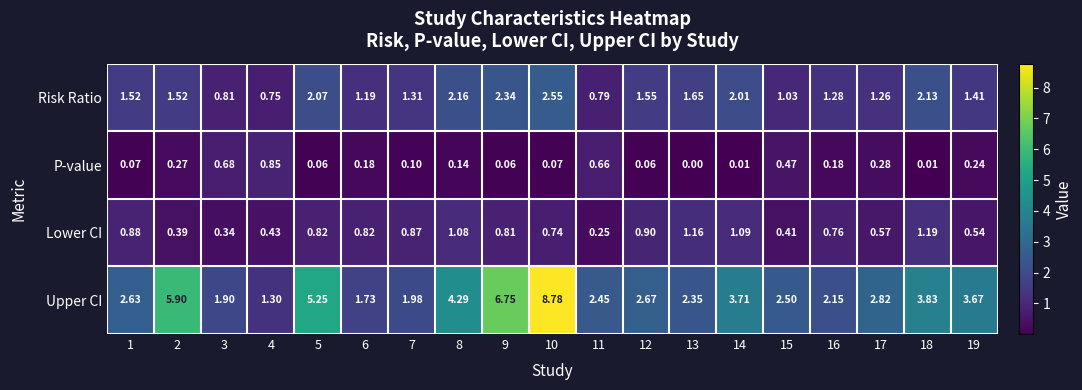

At 3, list the series in order from largest to smallest.

Upper CI, Risk Ratio, P-value, Lower CI